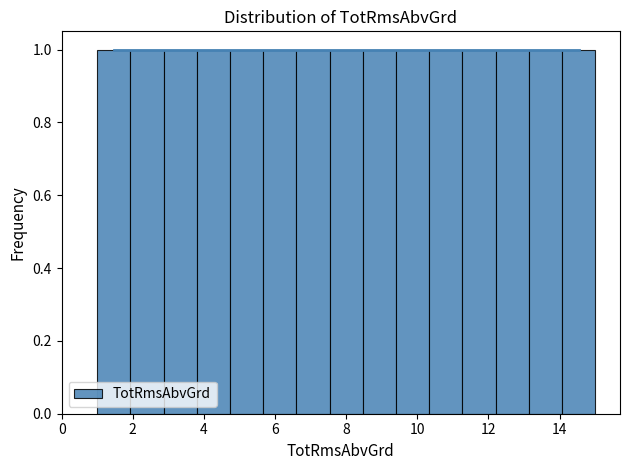

Reading left to right, transcribe this chart: for each bar, give the range it covers on the x-axis and its height. Neither the bar edges nor the heights are printed on the chart, so give them approximately, as read against the axes.

1.0 to 2.0: 1
2.0 to 2.8: 1
2.8 to 3.8: 1
3.8 to 4.8: 1
4.8 to 5.6: 1
5.6 to 6.6: 1
6.6 to 7.6: 1
7.6 to 8.4: 1
8.4 to 9.4: 1
9.4 to 10.4: 1
10.4 to 11.2: 1
11.2 to 12.2: 1
12.2 to 13.2: 1
13.2 to 14.0: 1
14.0 to 15.0: 1